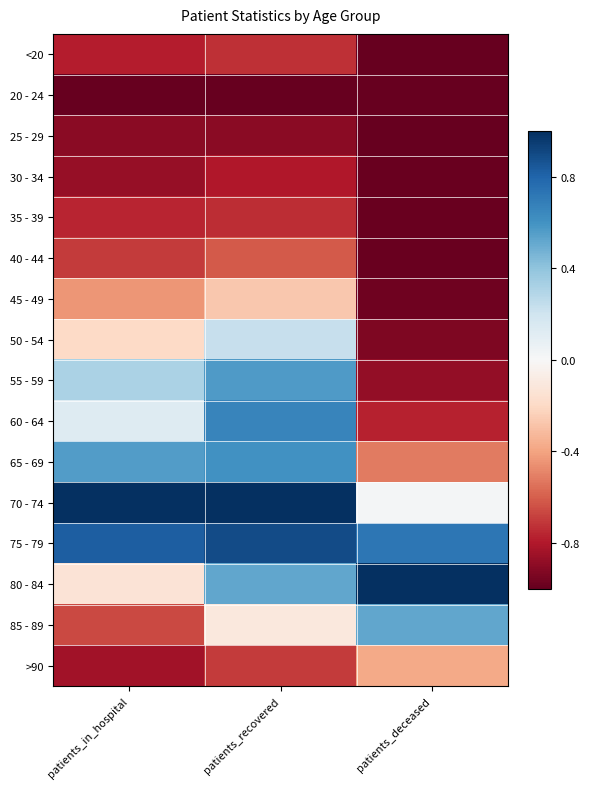

What is the spread (max minus min) of values at patients_recovered?

2.0